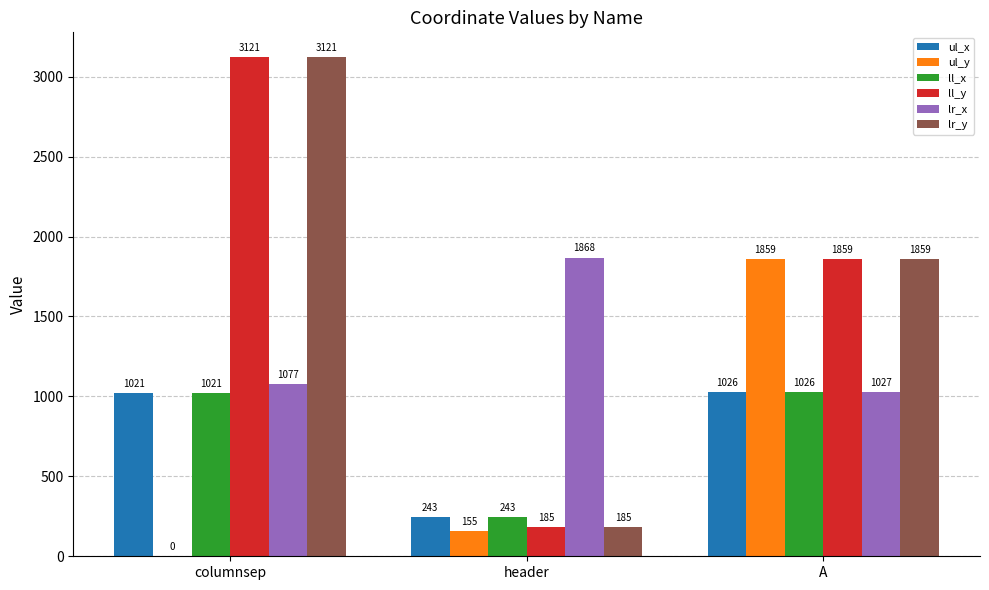

What is the sum of the ll_x values at header and A?

1269